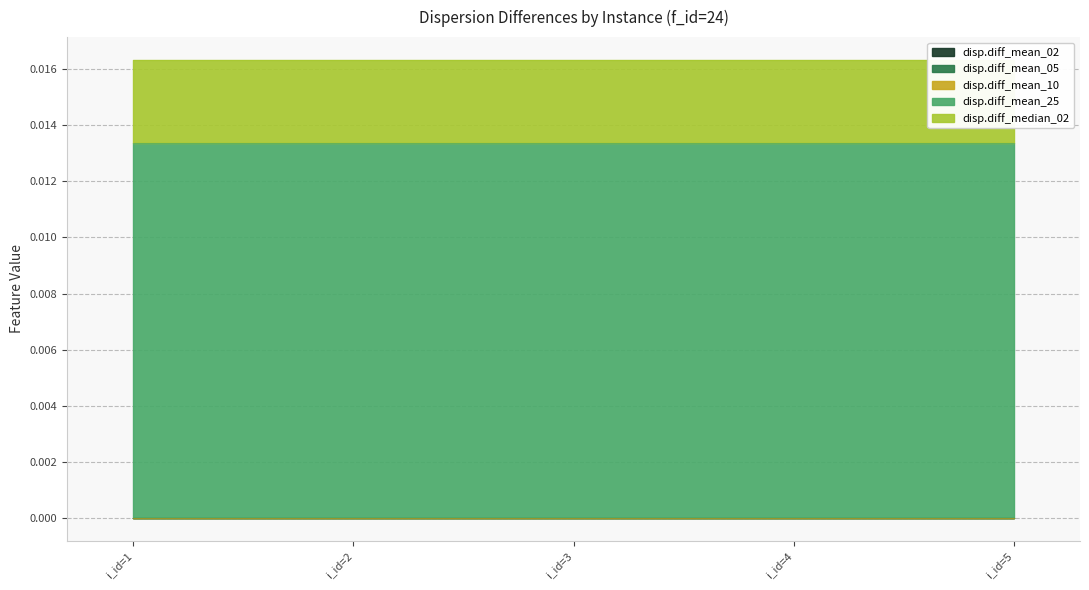

Is the value of disp.diff_median_02 at i_id=4 greater than the value of disp.diff_mean_02 at i_id=2?

Yes